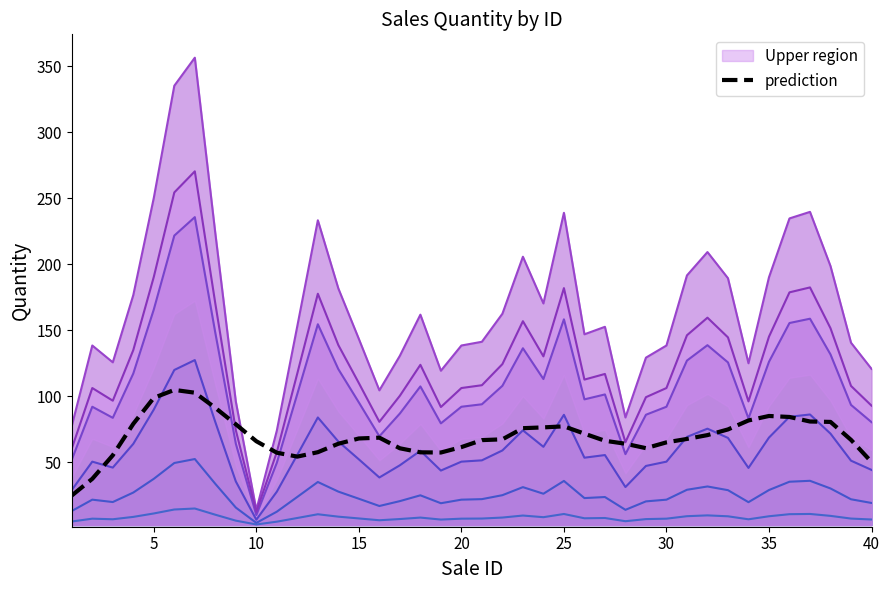

Is it true that the value at 31 is 30.0?

False